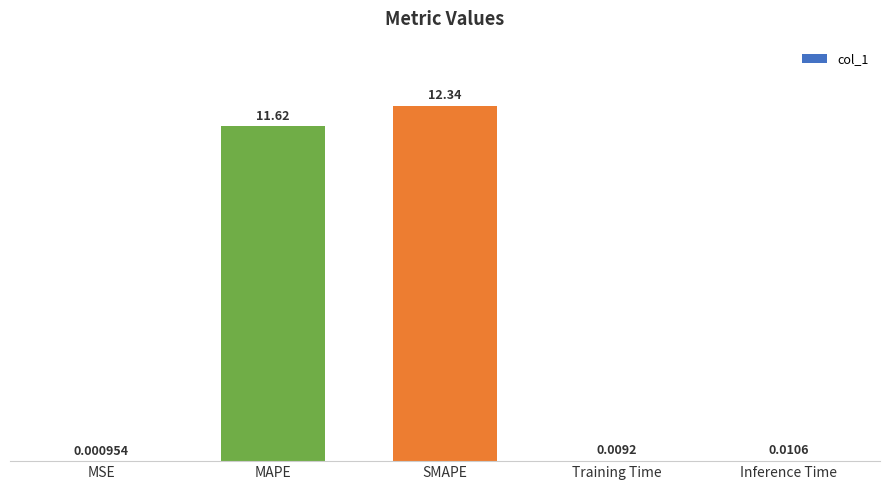

Which has a higher value, Training Time or SMAPE?

SMAPE